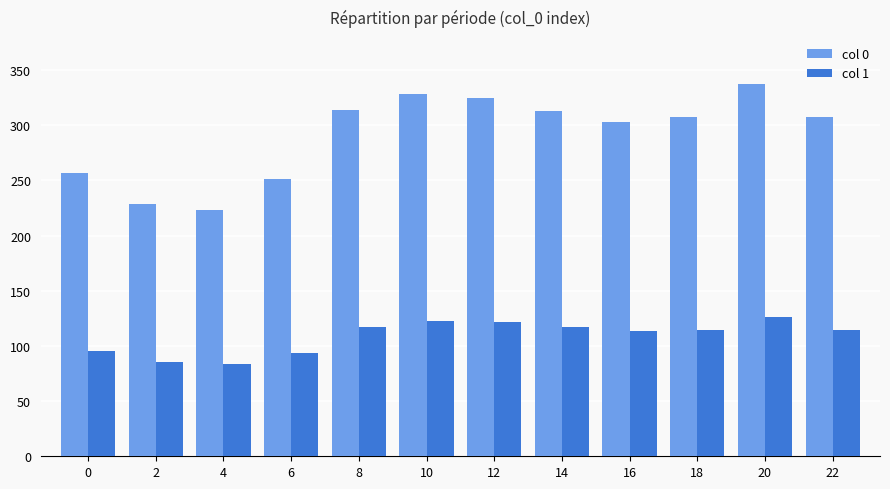

Rank the series at 0 from highest to lowest value.

col 0, col 1